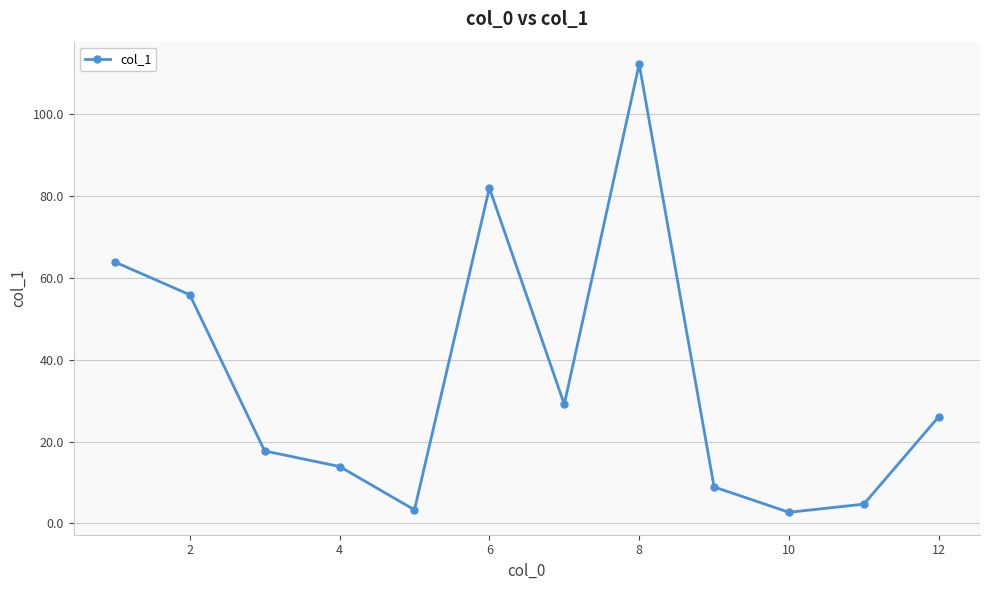

What is the smallest value displayed?

2.7